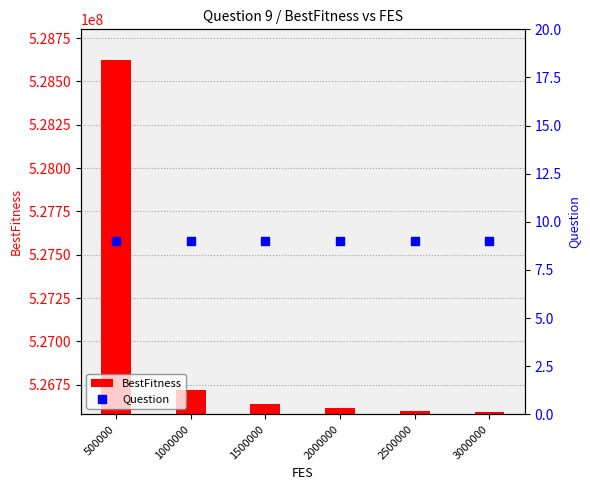

Which series reaches the minimum Y coordinate?

Question